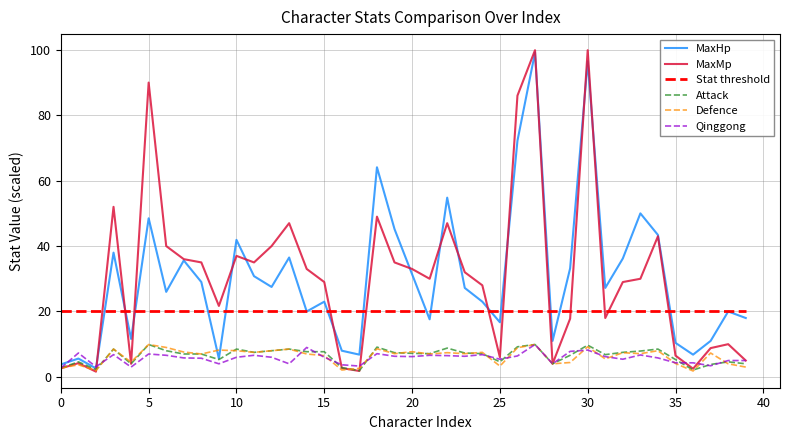

What is the maximum value shown in the chart?

99.9